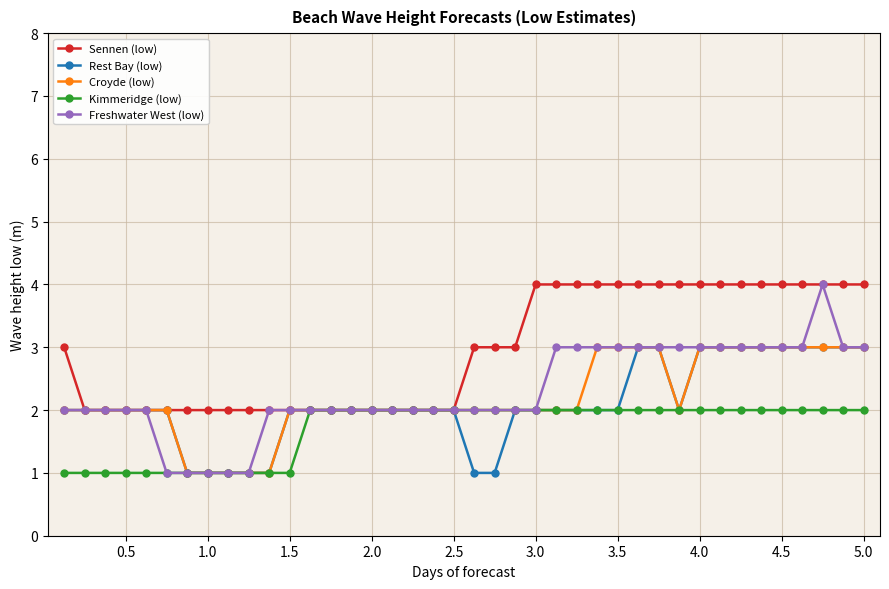

What is the value of the Rest Bay (low) point at the 35th from the left?

3